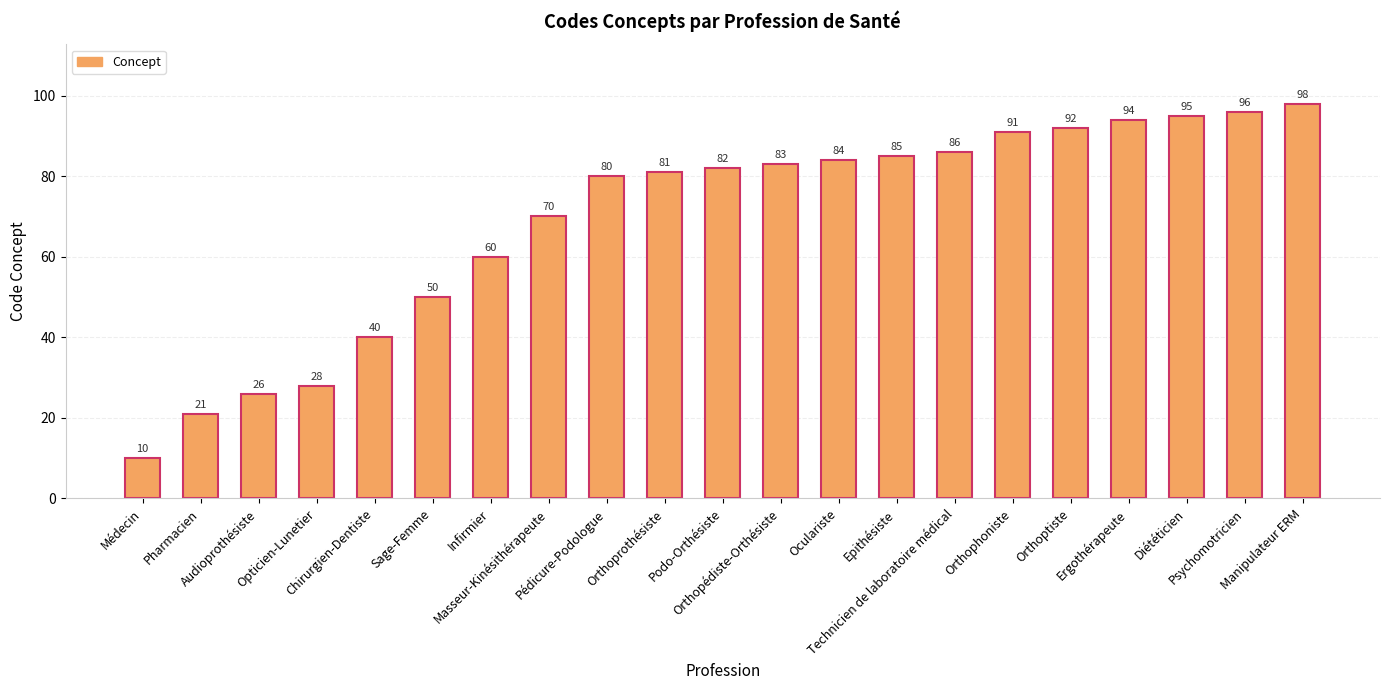

What is the average value?

69